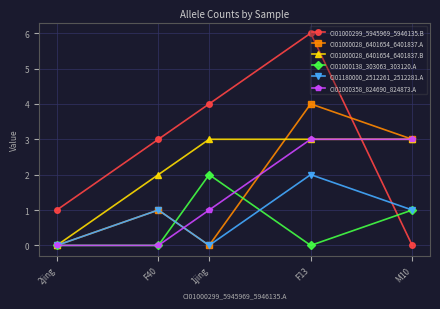

What is the total value across all series at 1jing?

10